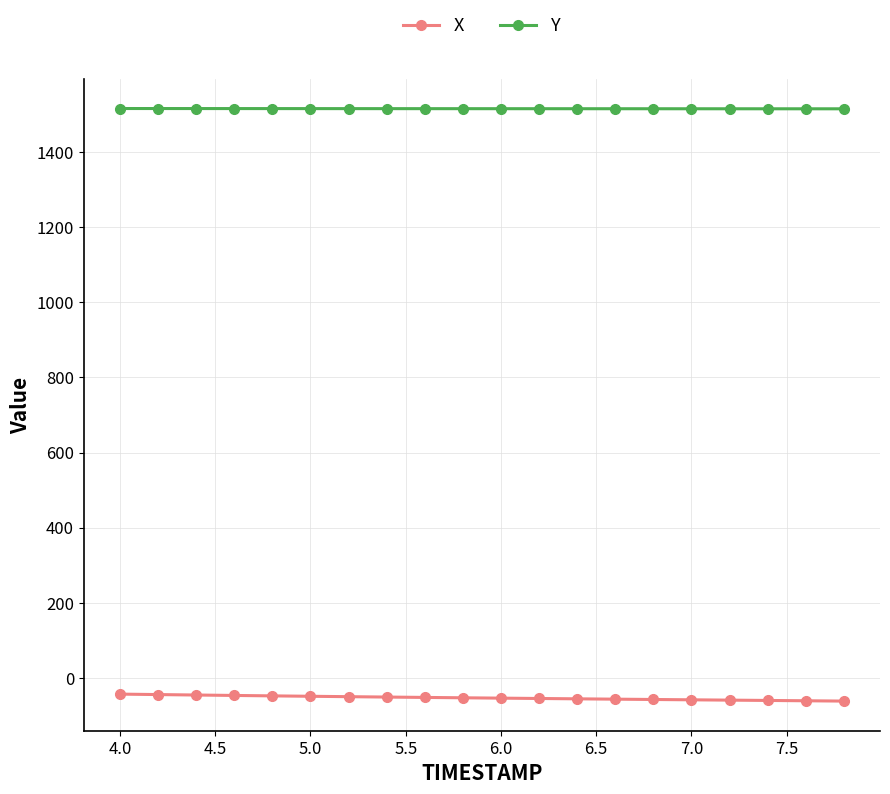

What is the sum of all X values?

-1060.2